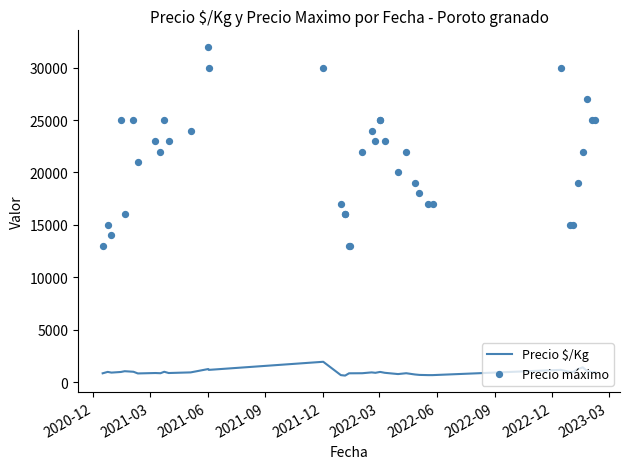

Which series has the largest total across all categories?

Precio máximo